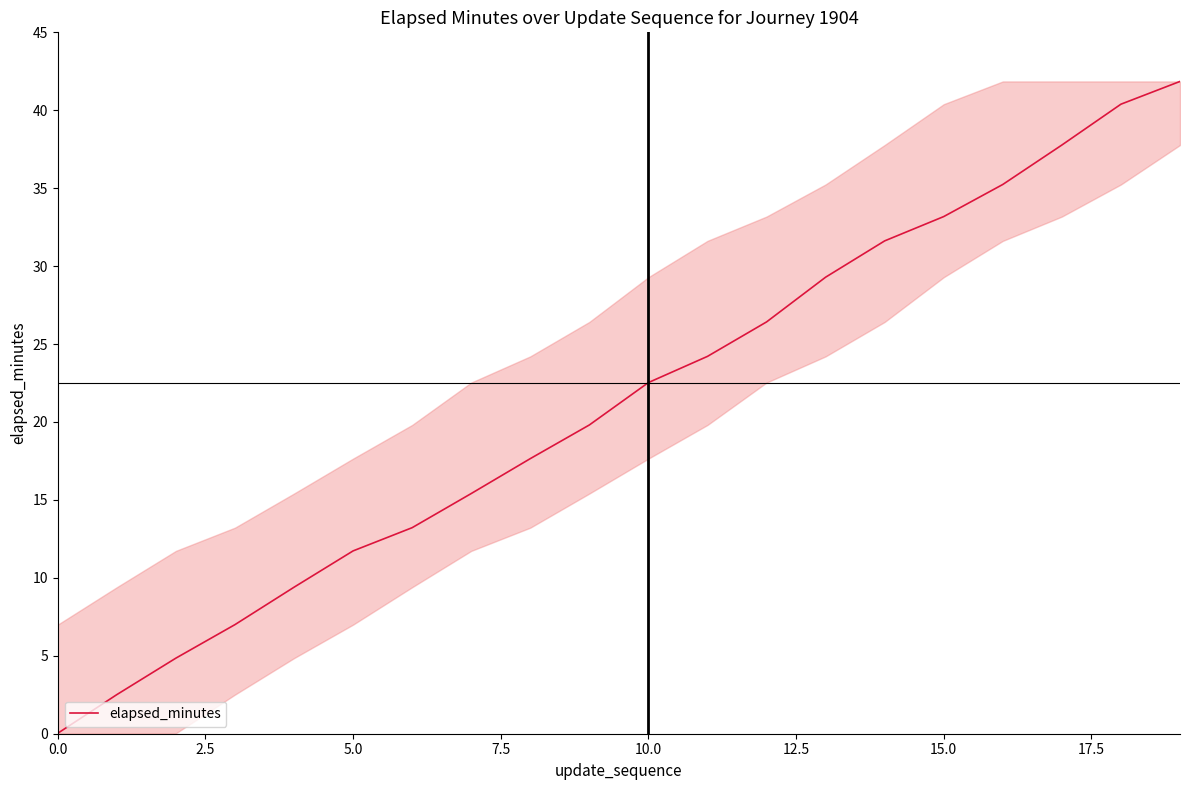

What is the difference between the maximum and minimum values?

41.8